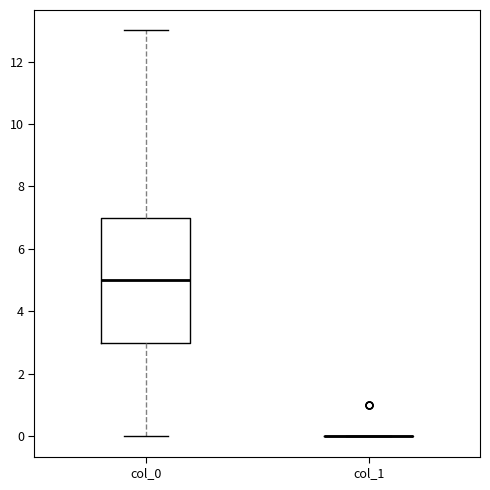

Reading left to right, transcribe this box plot: for each box, give where its median line is, the range the box spans, and where its two whiskers end, as read against the y-axis. The values are not printed on the chart, so give them approximately, as read against the axis.

col_0: median 5, box 3 to 7, whiskers 0 to 13
col_1: box collapsed to a line at 0, whiskers 0 to 0